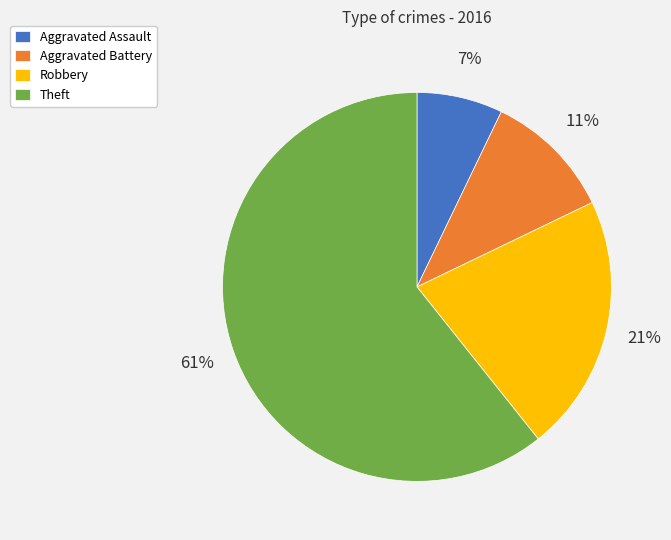

To the nearest percent, what is the difference between the Aggravated Assault and Aggravated Battery slice percentages?

4%